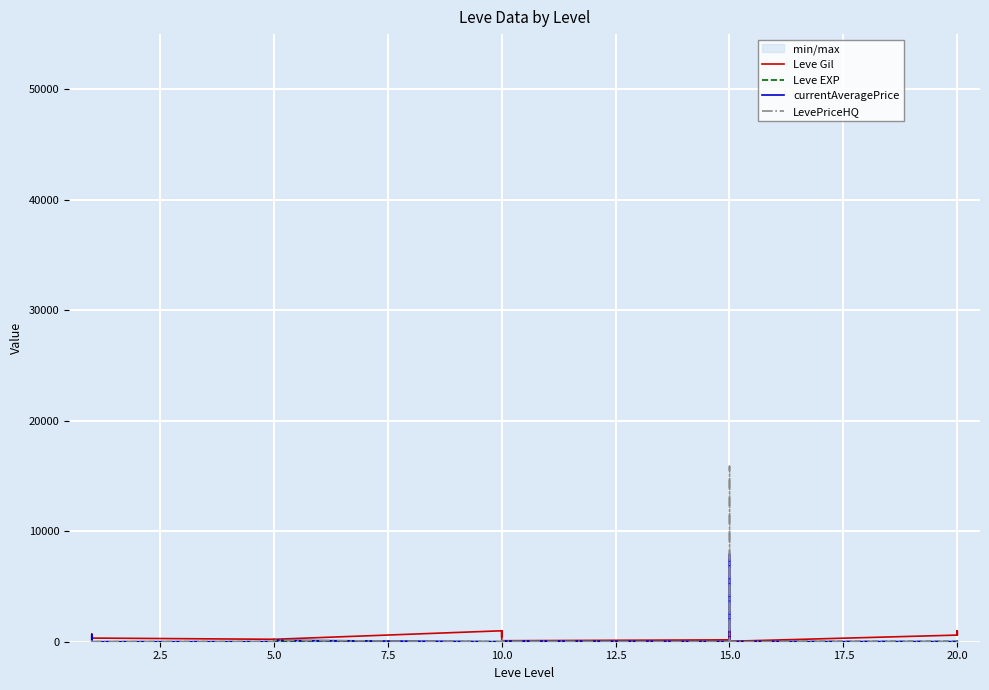

What are all the series names shown in the legend?

Leve Gil, Leve EXP, currentAveragePrice, LevePriceHQ